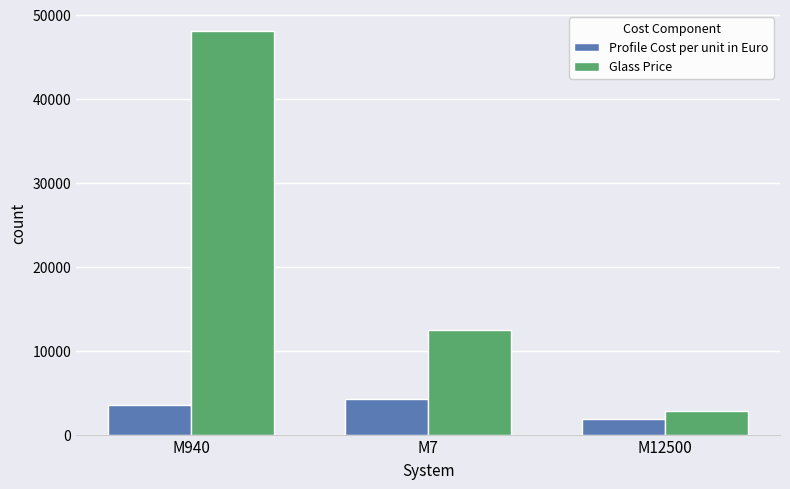

What position from the right is M940?

3